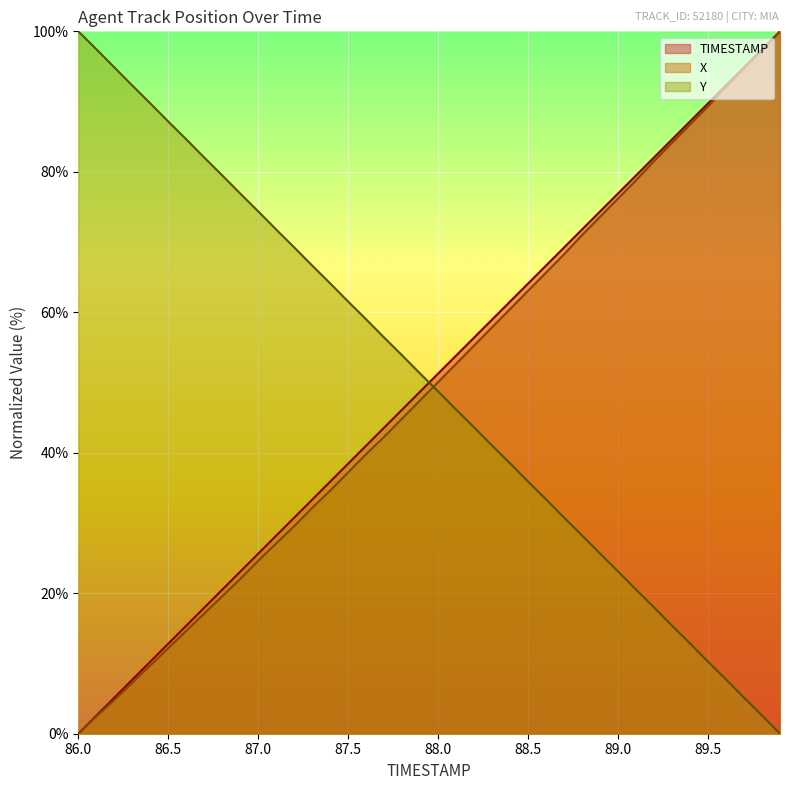

Reading left to right, list all the values displayed in this chart.

TIMESTAMP: 0.0	2.6	5.1	7.7	10.3	12.8	15.4	17.9	20.5	23.1	25.6	28.2	30.8	33.3	35.9	38.5	41.0	43.6	46.2	48.7	51.3	53.8	56.4	59.0	61.5	64.1	66.7	69.2	71.8	74.4	76.9	79.5	82.1	84.6	87.2	89.7	92.3	94.9	97.4	100.0
X: 0.0	2.5	4.8	7.3	9.7	12.2	14.6	17.1	19.6	22.0	24.6	27.1	29.5	32.1	34.6	37.2	39.8	42.3	44.9	47.5	50.1	52.7	55.3	57.9	60.5	63.1	65.7	68.3	71.0	73.6	76.2	78.8	81.5	84.1	86.7	89.3	92.1	94.7	97.3	100.0
Y: 100.0	97.5	94.9	92.3	89.7	87.2	84.6	82.0	79.5	76.9	74.4	71.8	69.2	66.6	64.1	61.5	59.0	56.4	53.9	51.3	48.7	46.1	43.6	41.0	38.5	35.9	33.4	30.8	28.2	25.6	23.1	20.5	18.0	15.4	12.8	10.3	7.7	5.1	2.6	0.0